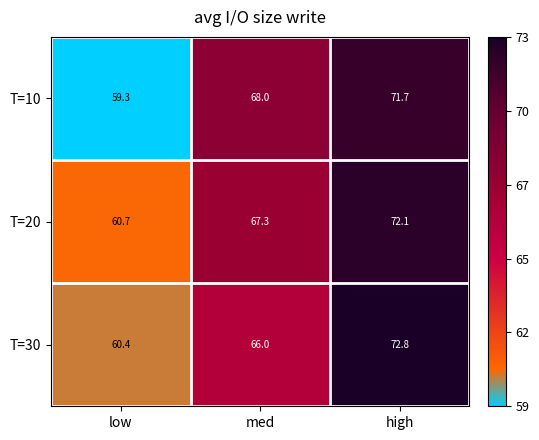

Rank the series by their maximum value, from highest to lowest.

T=30, T=20, T=10